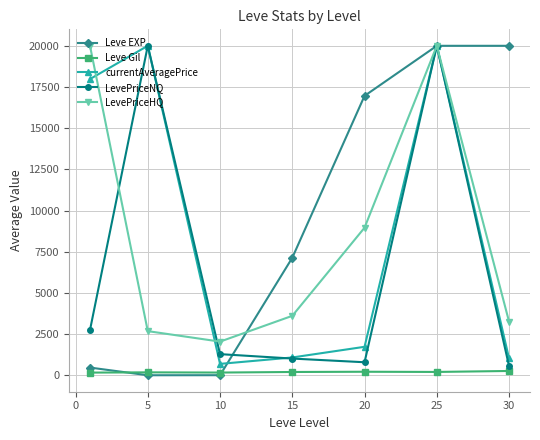

What is the lowest value of the currentAveragePrice series?

692.2